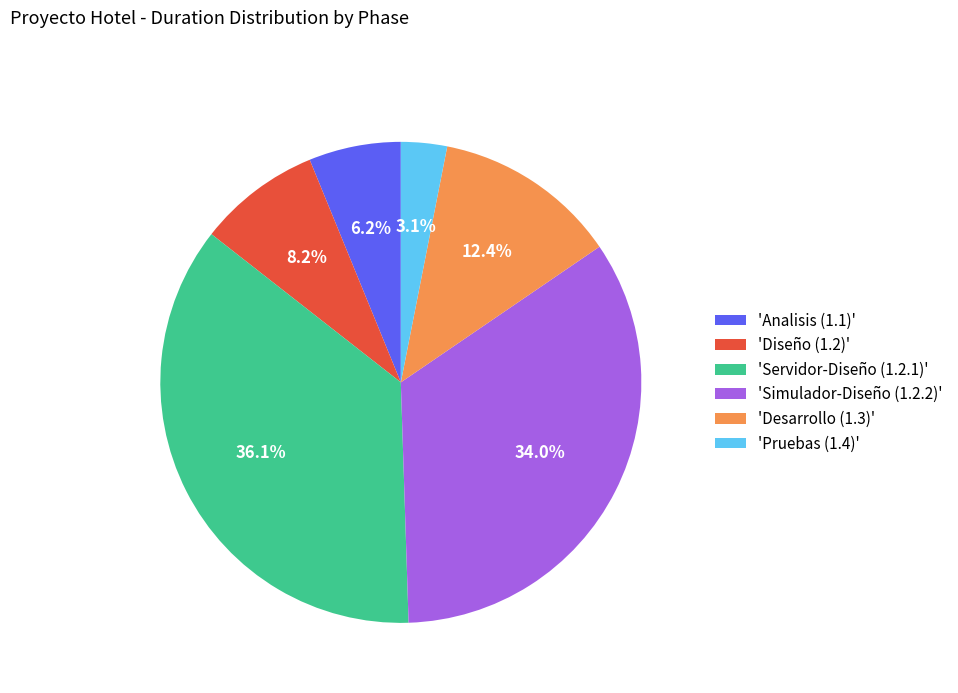

Do 'Analisis (1.1)' and 'Servidor-Diseño (1.2.1)' together represent more than half of the pie?

No